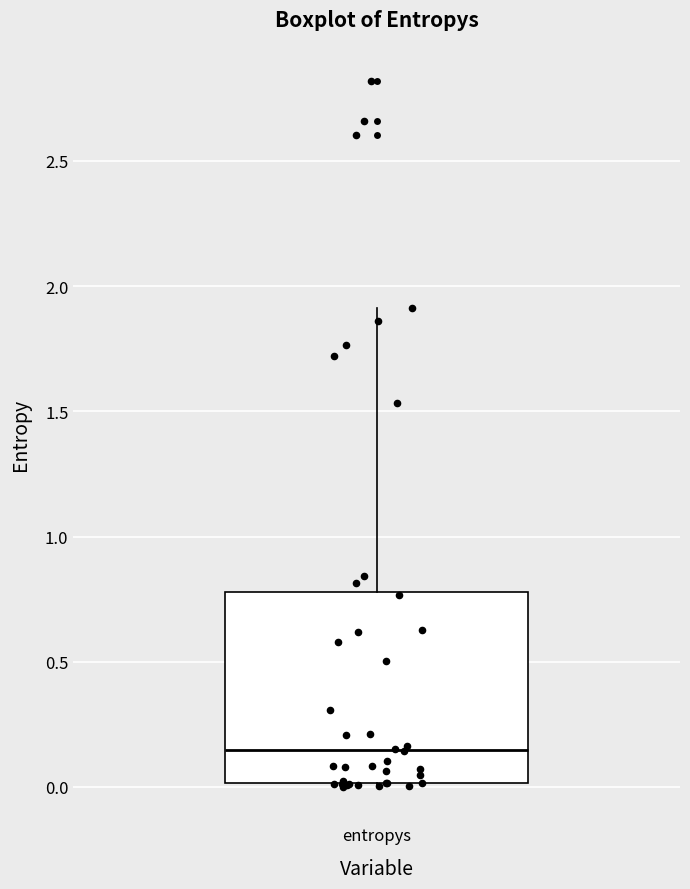

Transcribe this box plot: give where the median line is, the range the box spans, and where the two whiskers end, as read against the y-axis. The values are not printed on the chart, so give them approximately, as read against the axis.

median 0.15, box 0.00 to 0.80, whiskers 0.00 (just below the box's lower edge) to 1.90